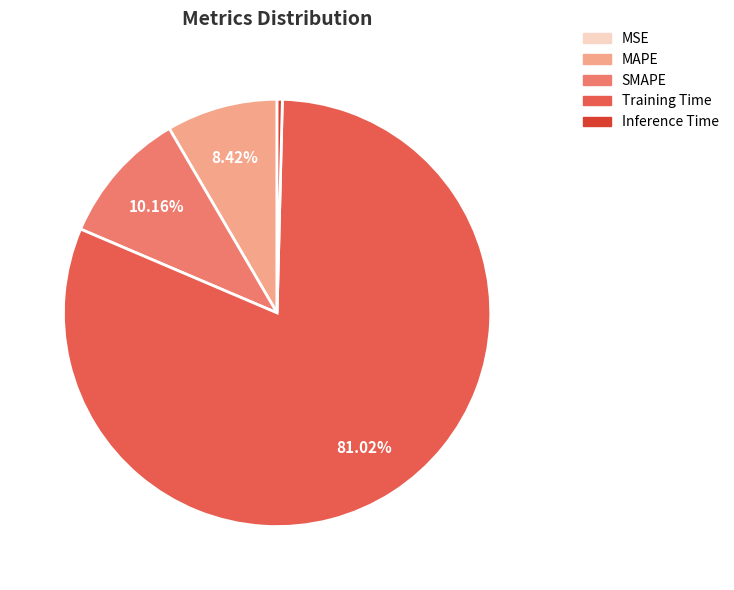

To the nearest percent, what is the difference between the MAPE and Training Time slice percentages?

73%